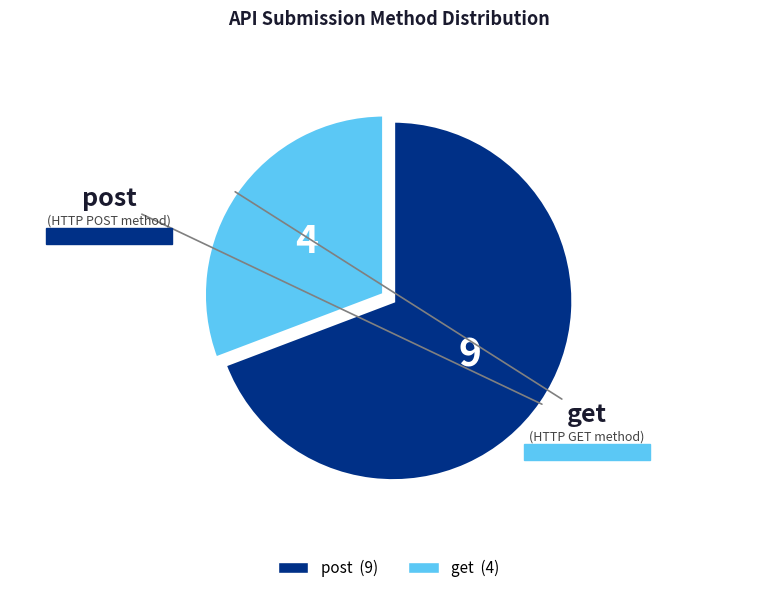

What is the largest slice in the pie chart?

post